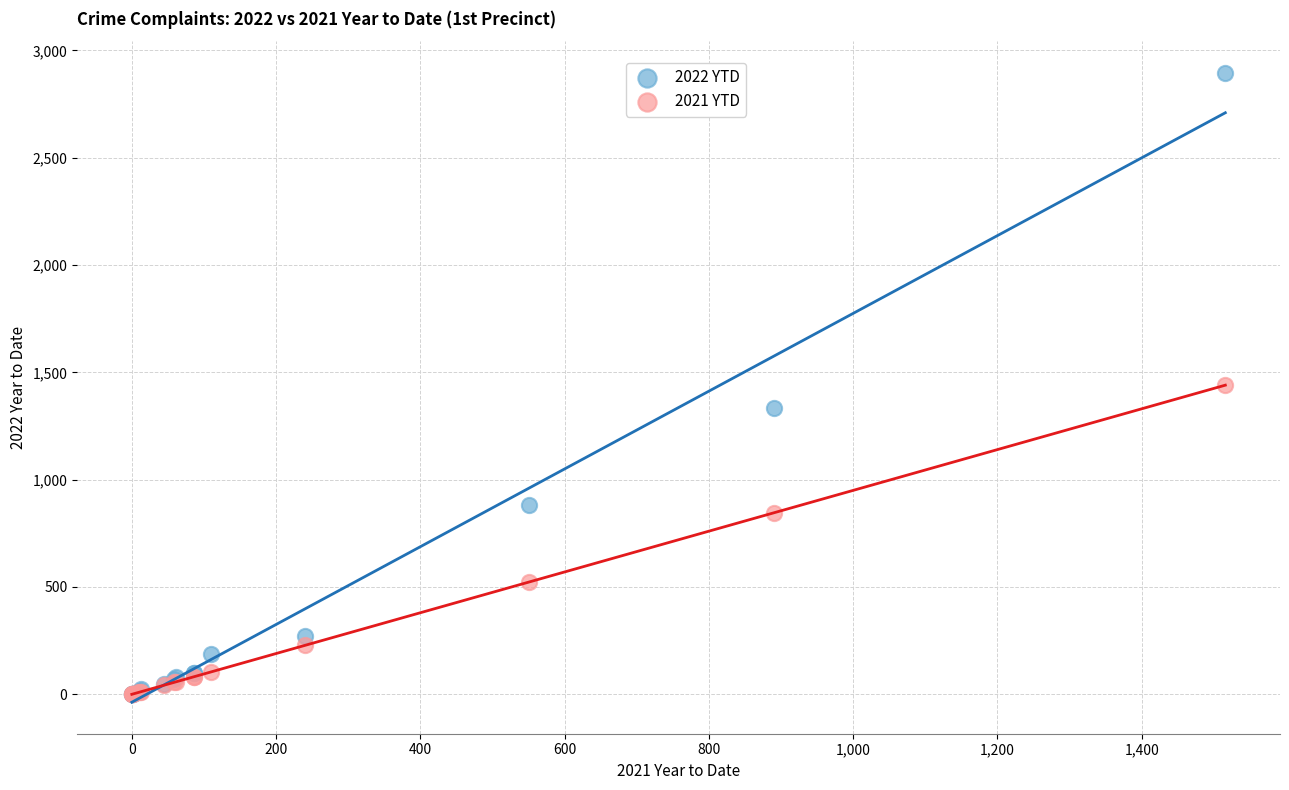

Which series reaches the maximum Y coordinate?

2022 YTD